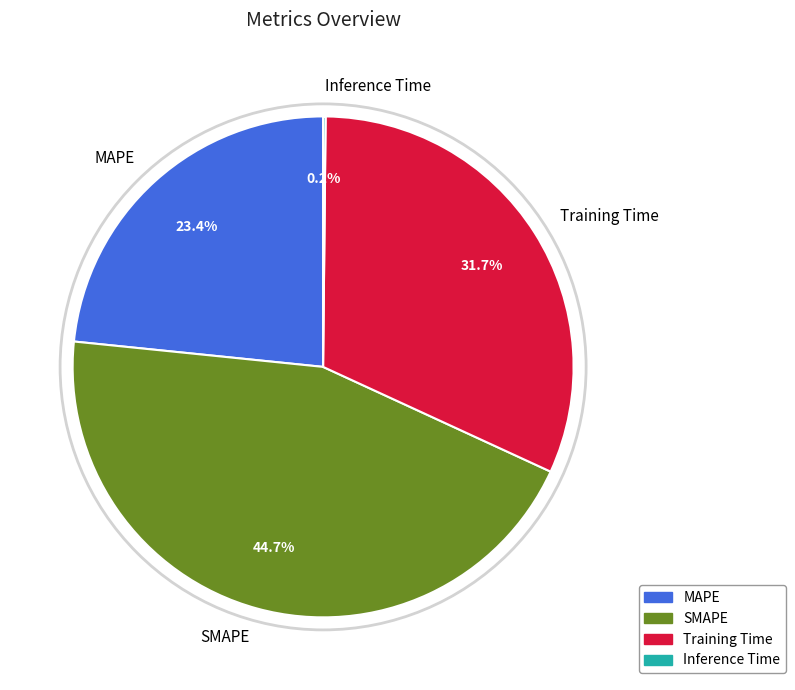

What percentage is the SMAPE slice, to the nearest percent?

45%